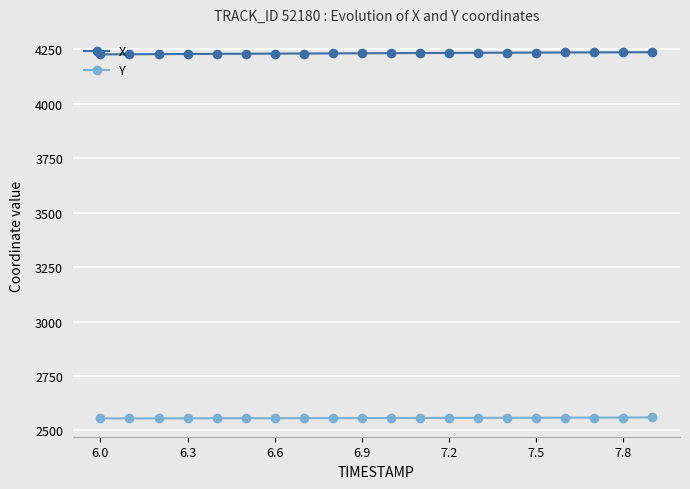

At how many categories does at least one series exceed 3375?

20